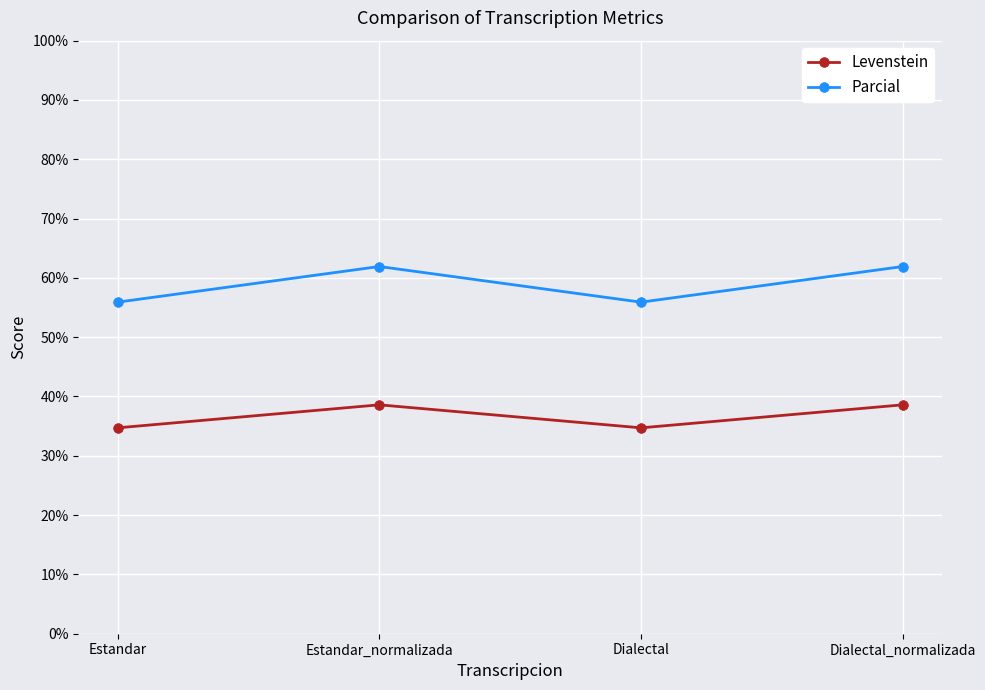

True or false: Levenstein and Parcial cross at least once.

False